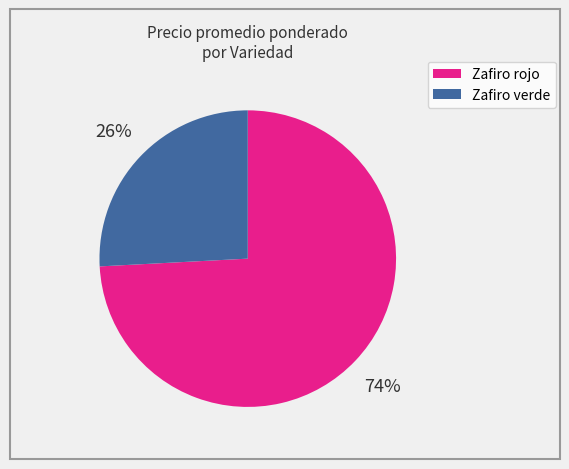

Between Zafiro verde and Zafiro rojo, which is larger?

Zafiro rojo